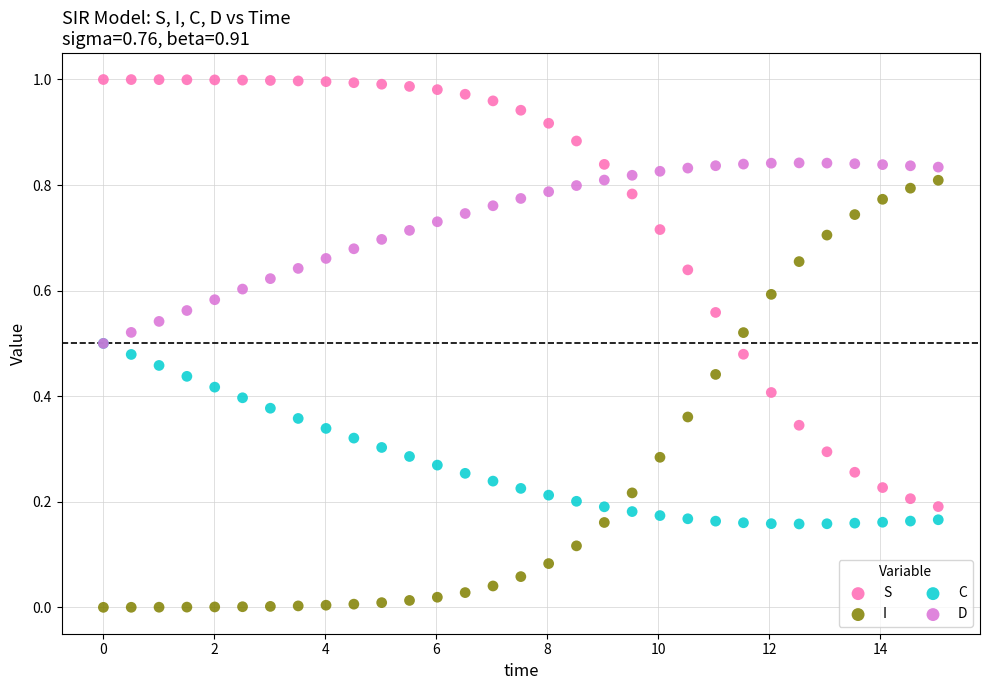

Which series reaches the minimum Y coordinate?

I